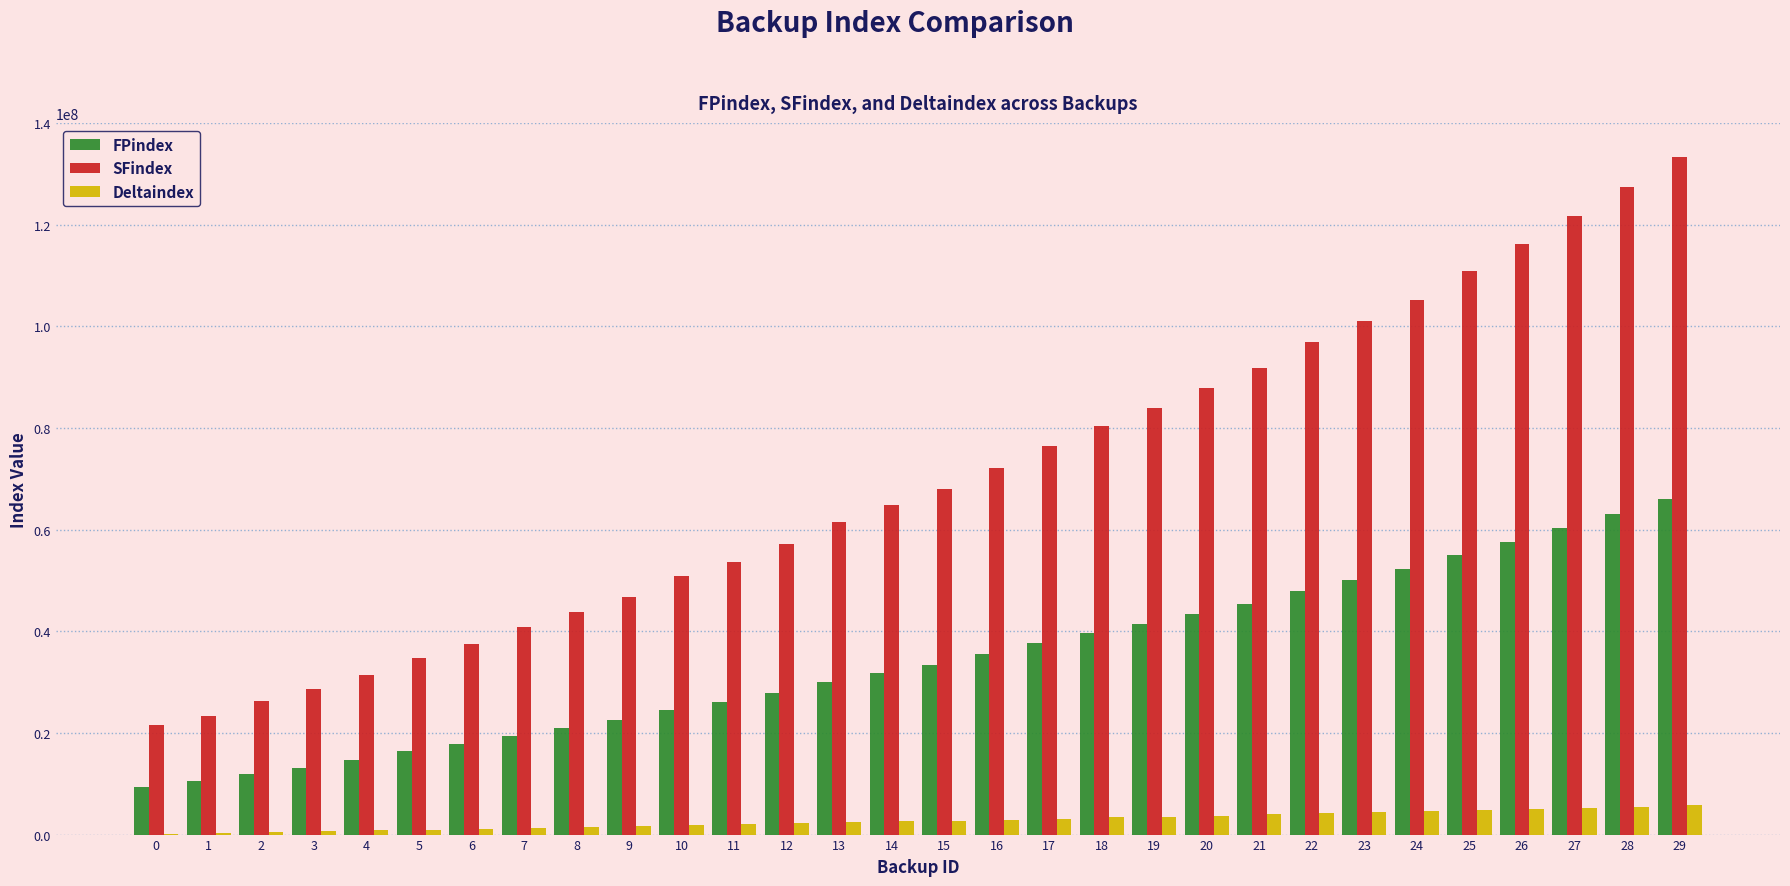

The FPindex series shows 19430800 at 7. True or false?

True